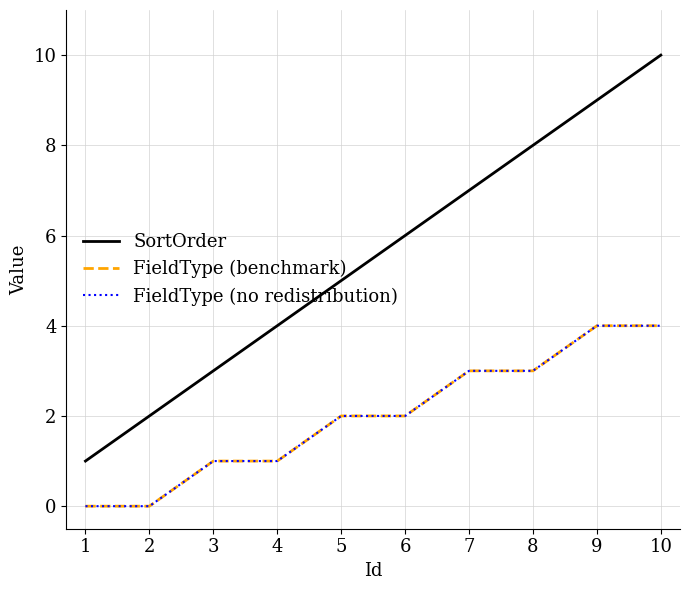

Does the chart display data point markers on the line(s)?

No